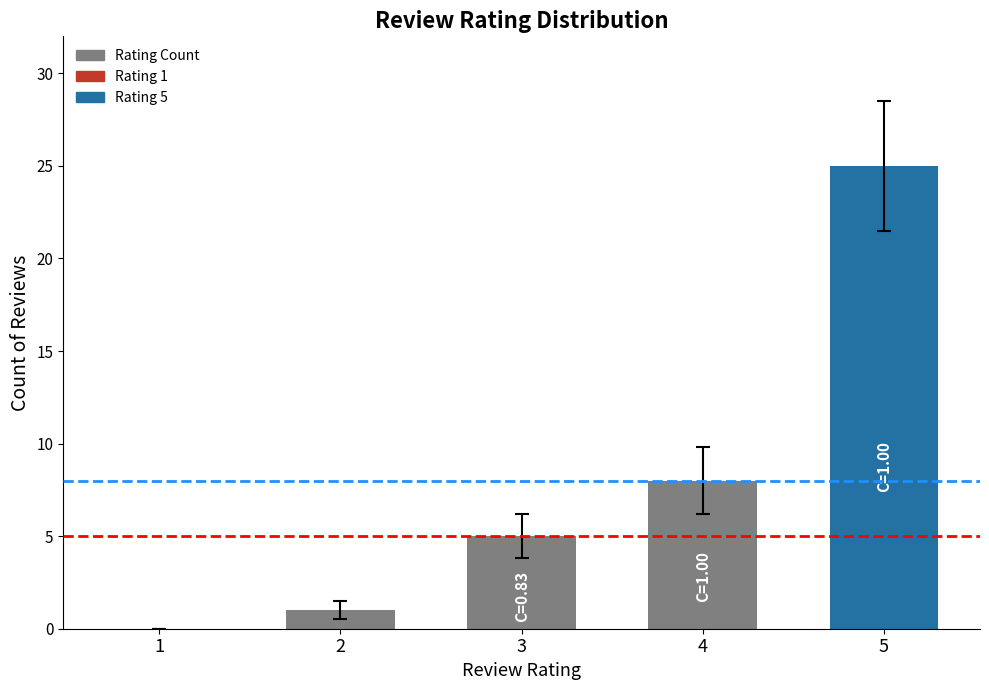

Reading left to right, transcribe all the data shown in this chart.

1=0	2=1	3=5	4=8	5=25